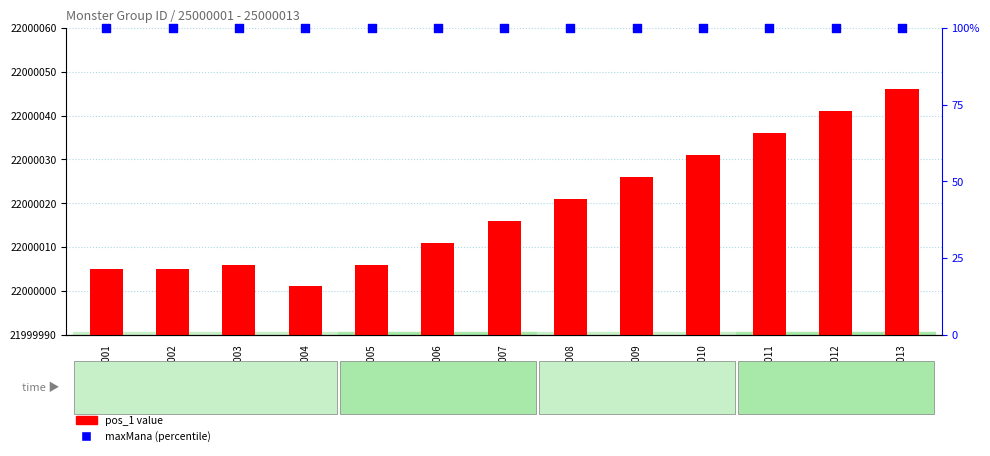

Which series has the widest spread of Y values?

pos_1 value (offset)